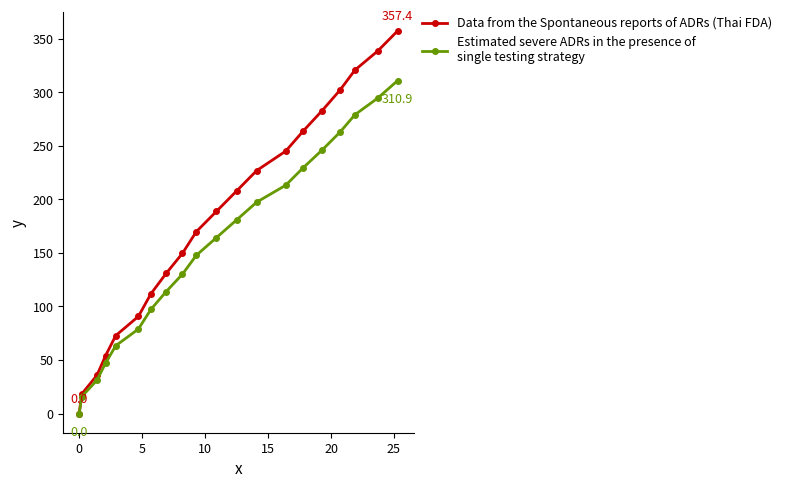

Count the number of categories in the chart.

20